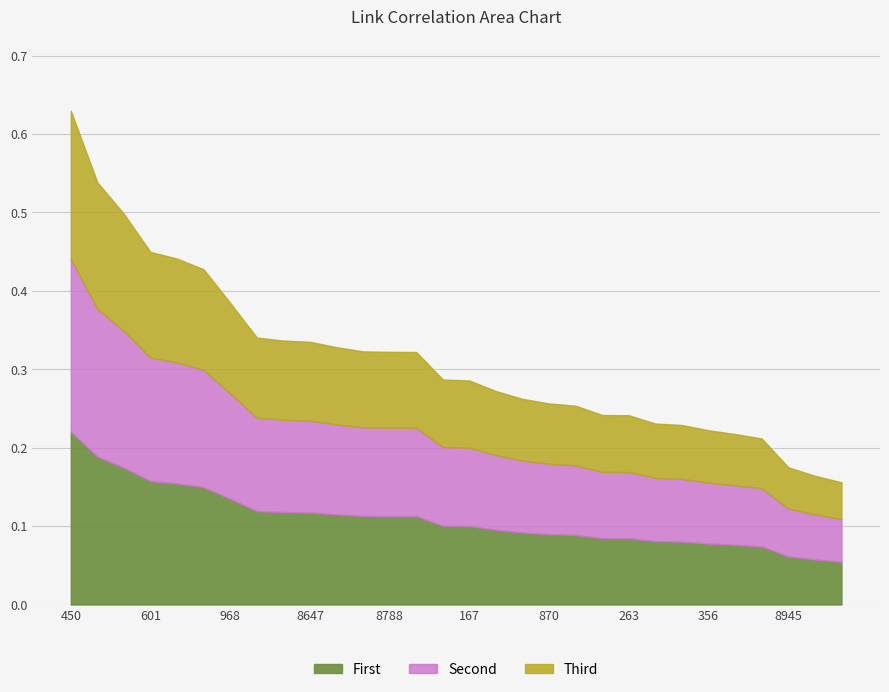

List the labels in order of value, smallest first.

503, 8682, 8945, 550, 8960, 356, 9174, 399, 263, 8906, 775, 870, 8861, 8941, 167, 8897, 9089, 8788, 862, 831, 8647, 8580, 717, 968, 916, 656, 601, 816, 9173, 450